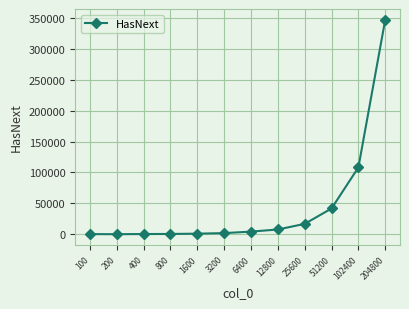

At which label is the value closest to 173724?

102400